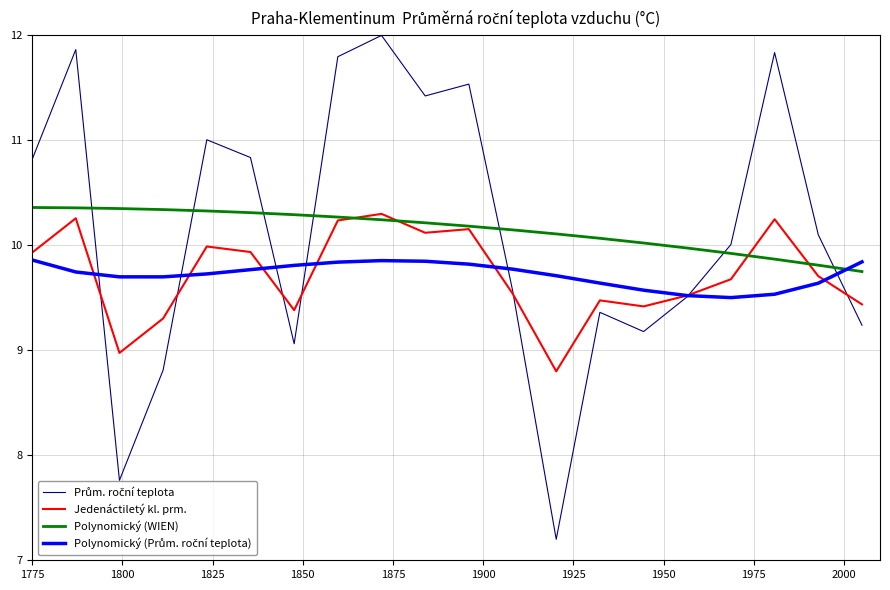

What is the greatest value displayed?

12.0